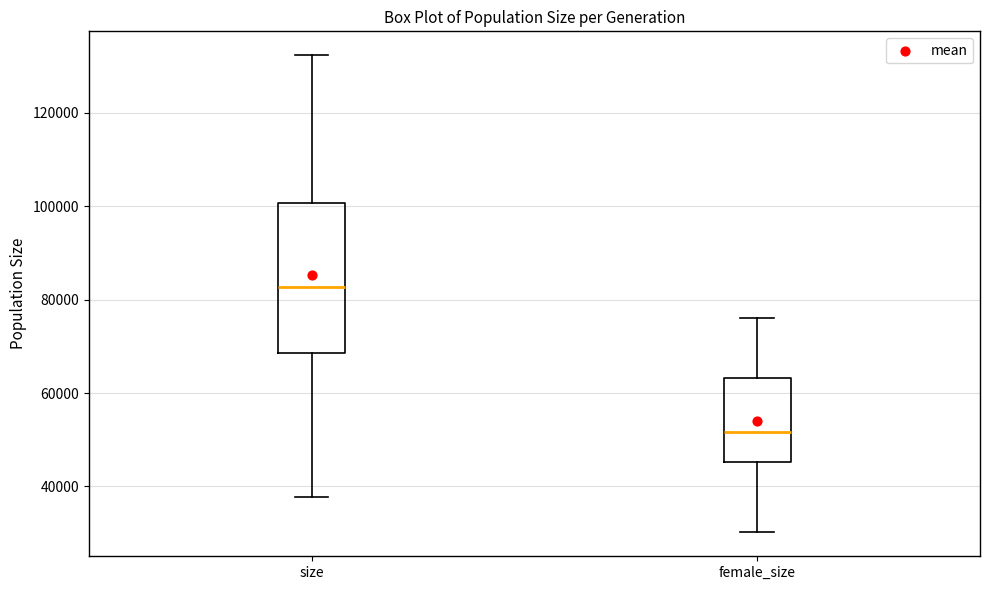

Where does the upper whisker of the box for female_size end on the y-axis? The values are not printed on the chart, so give them approximately, as read against the axis.

76000